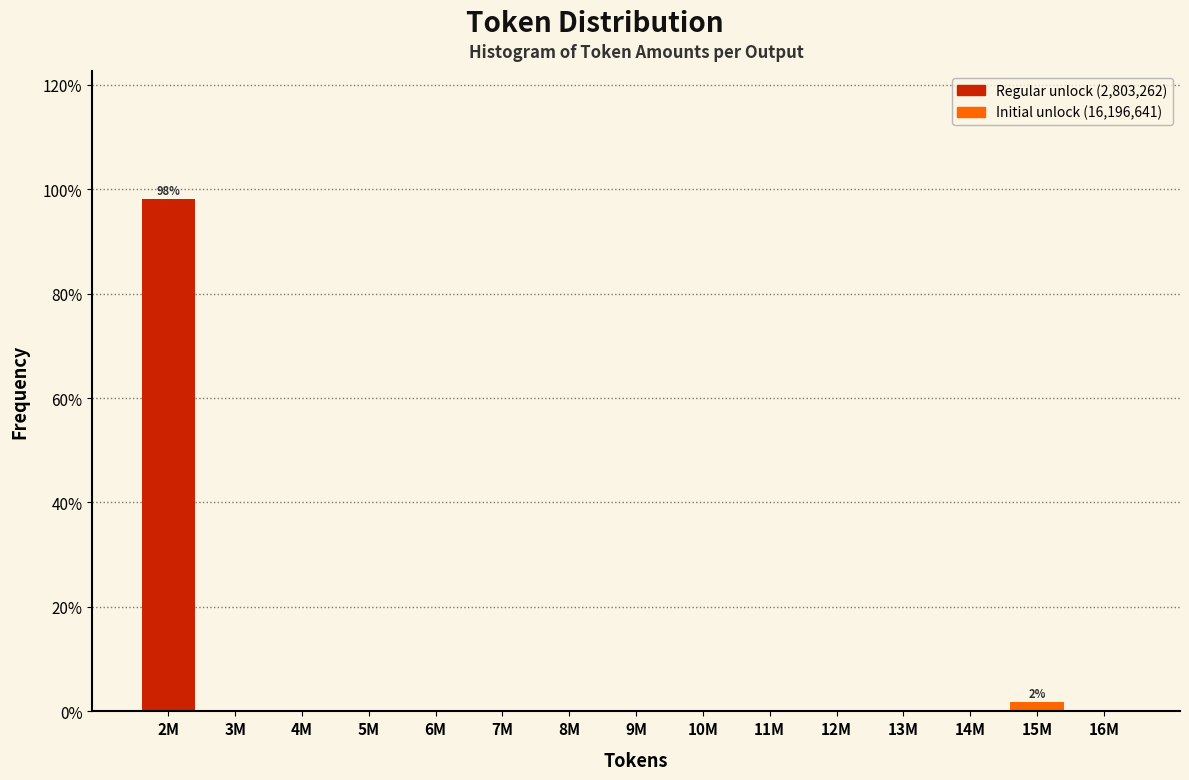

Reading left to right, extract all data points from this chart.

2M=98.1	3M=0.0	4M=0.0	5M=0.0	6M=0.0	7M=0.0	8M=0.0	9M=0.0	10M=0.0	11M=0.0	12M=0.0	13M=0.0	14M=0.0	15M=1.9	16M=0.0